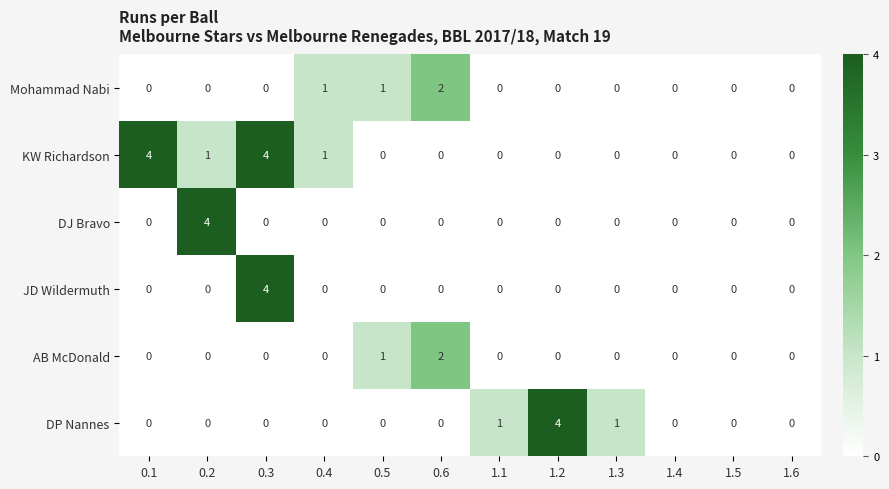

What is the difference between the maximum and minimum values in the DJ Bravo series?

4